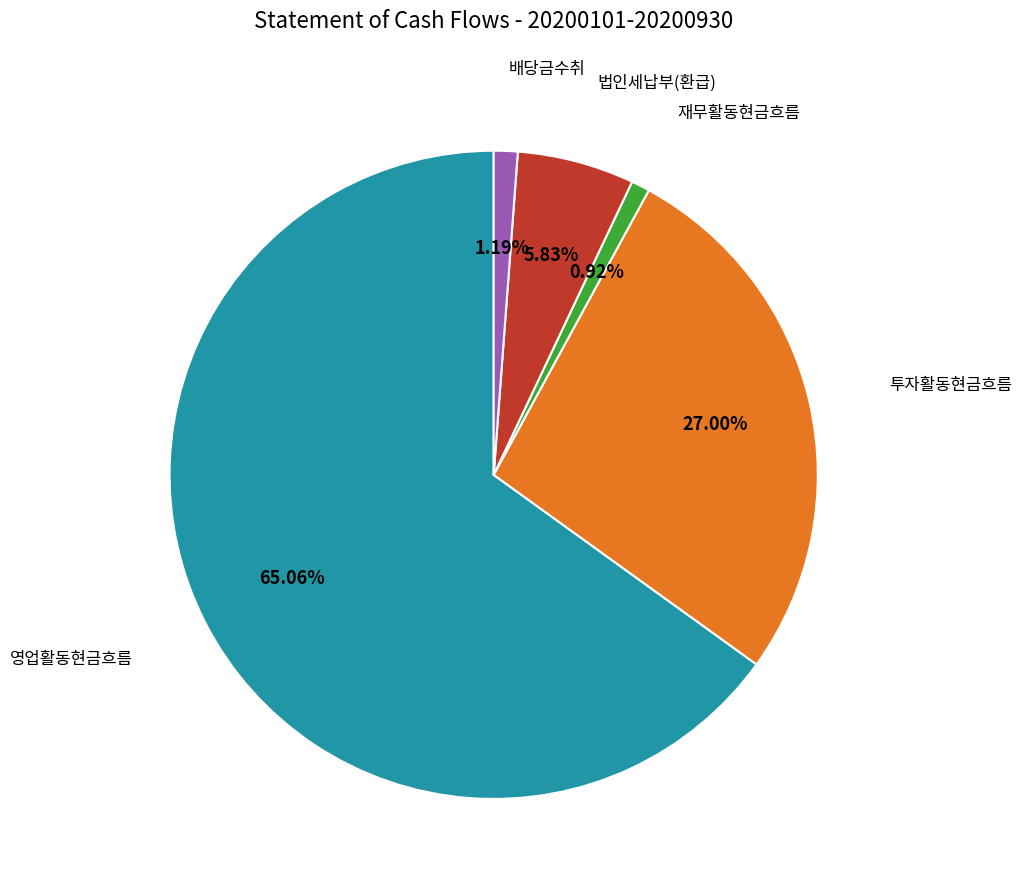

Count the number of slices in the pie.

5